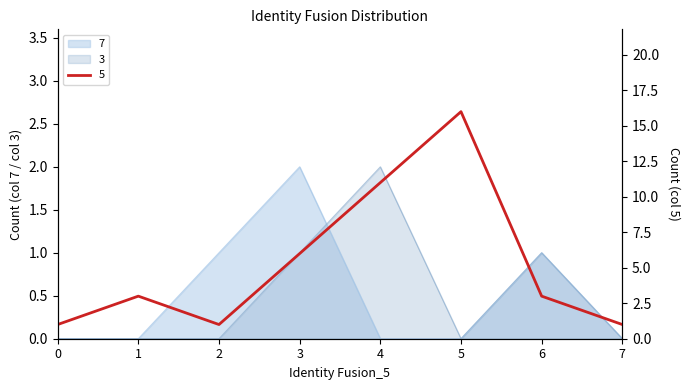

What is the approximate value of 5 at 3?

6